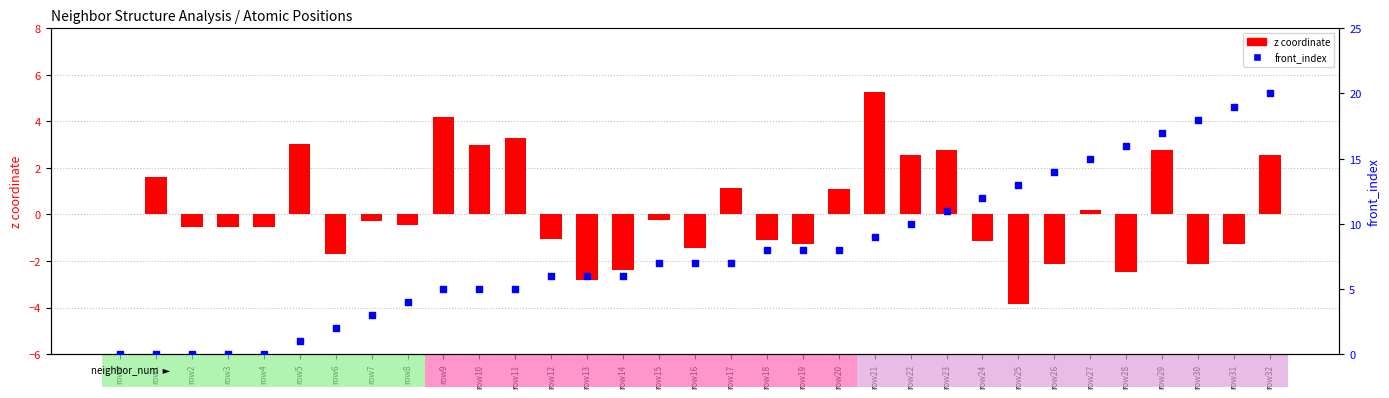

At how many categories does at least one series exceed -2?

33